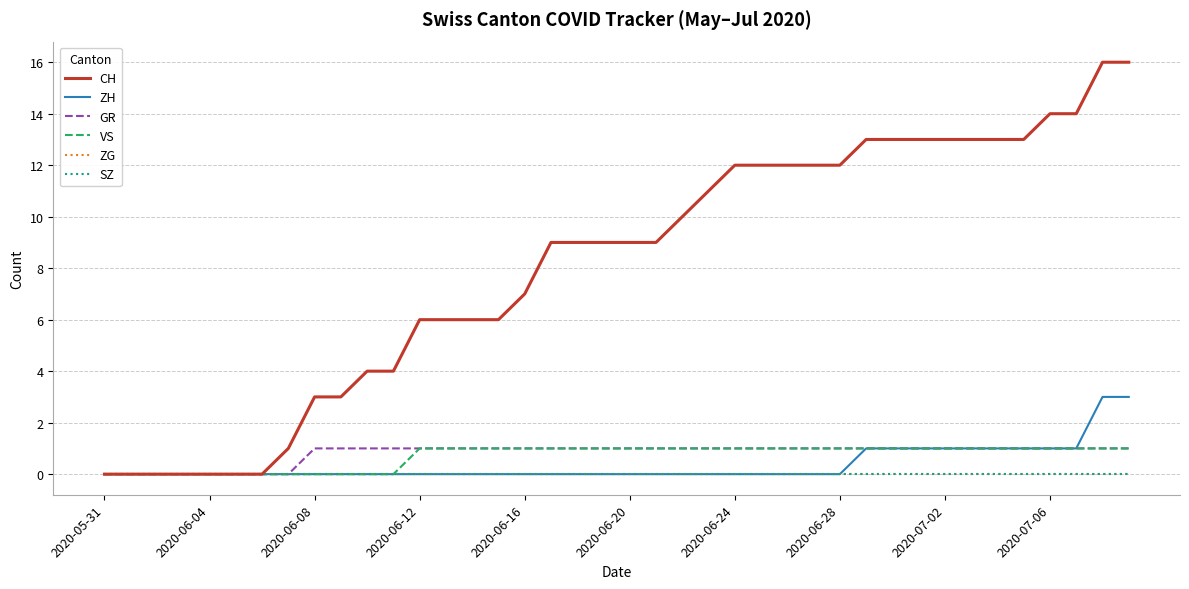

Is this an area chart (filled region under the line)?

No